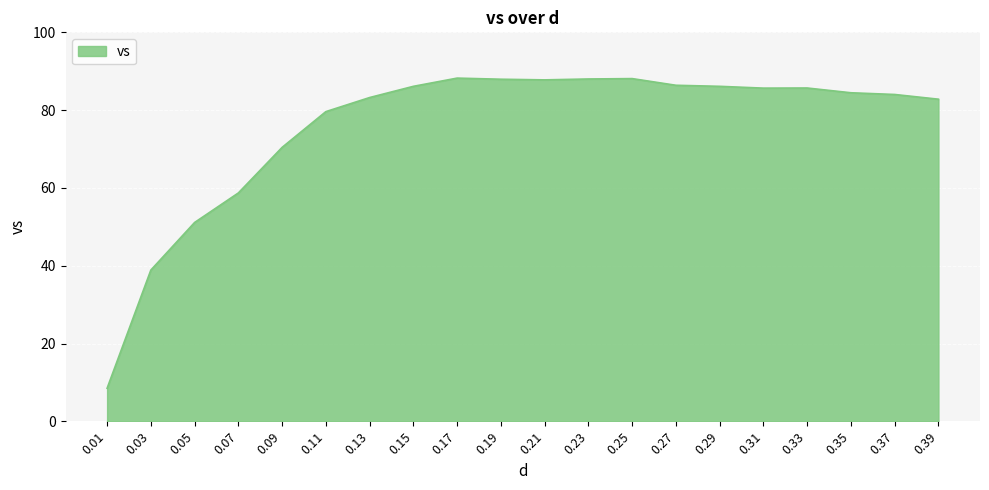

The chart shows a value of 114.0 at 0.37. True or false?

False